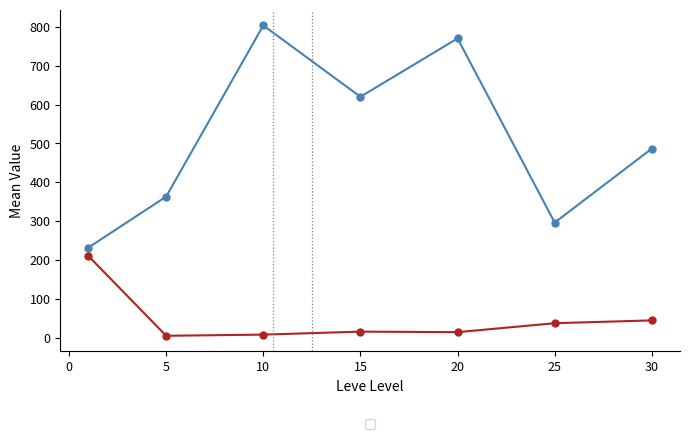

What is the maximum value shown in the chart?

803.3